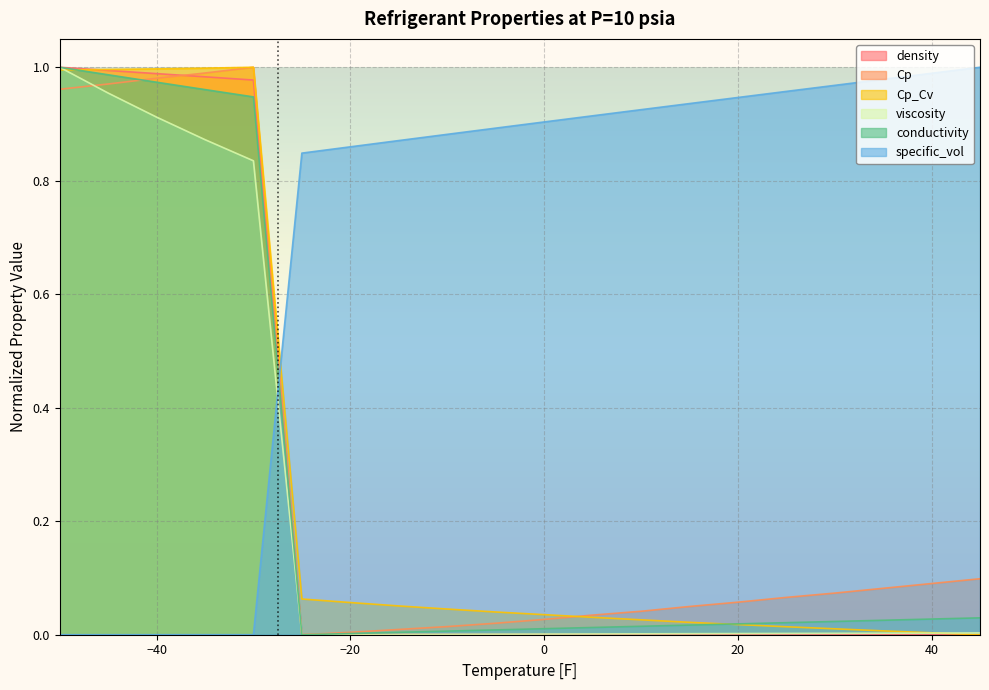

True or false: specific_vol and conductivity cross at least once.

True